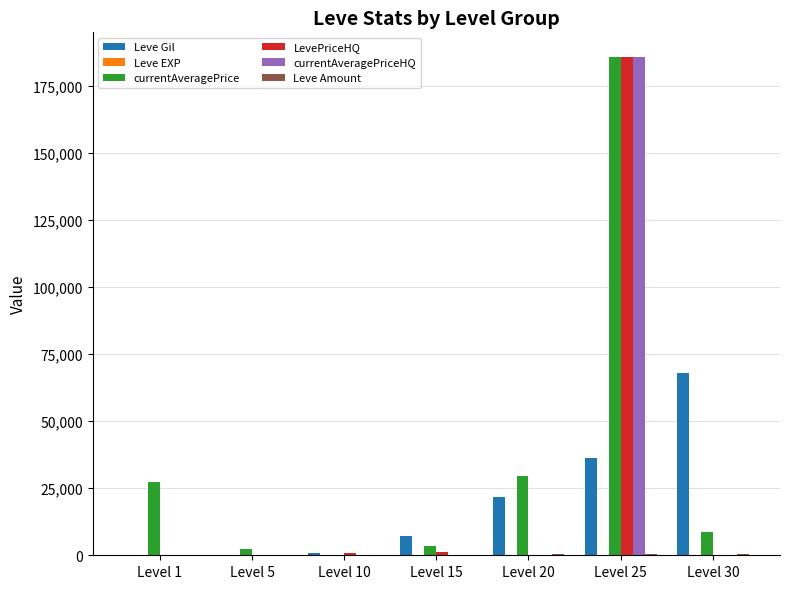

What is the maximum value shown in the chart?

185555